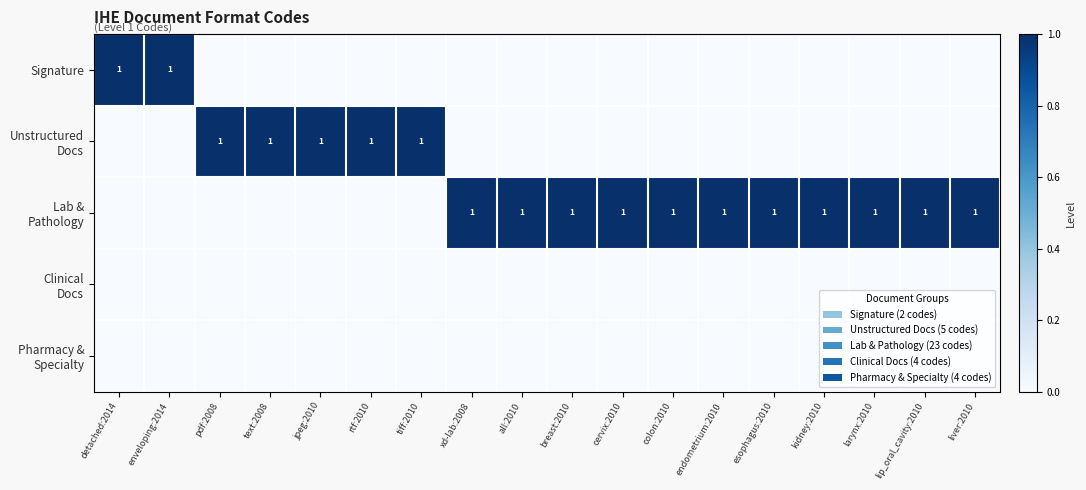

The Signature series shows 0 at detached:2014. True or false?

False